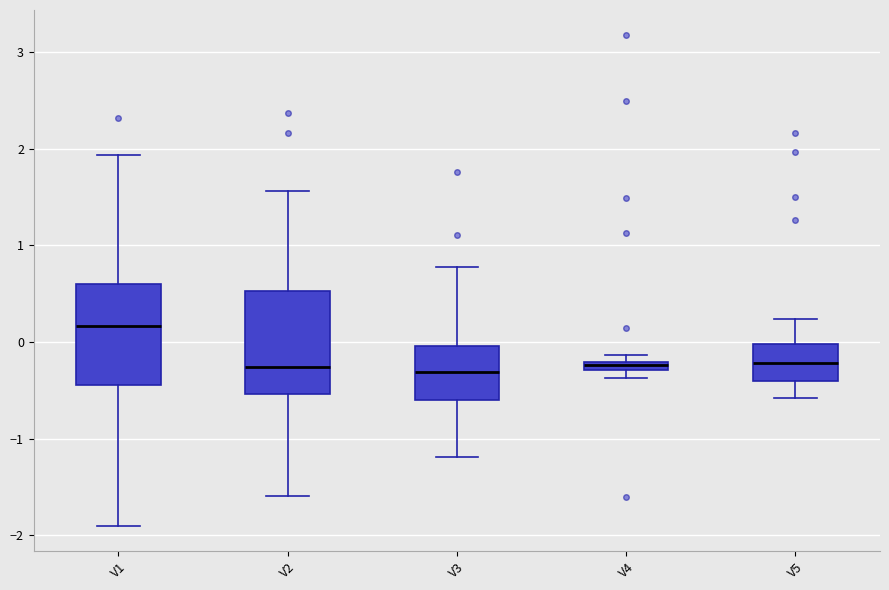

Where does the lower whisker of the box for V5 end on the y-axis? The values are not printed on the chart, so give them approximately, as read against the axis.

-0.6